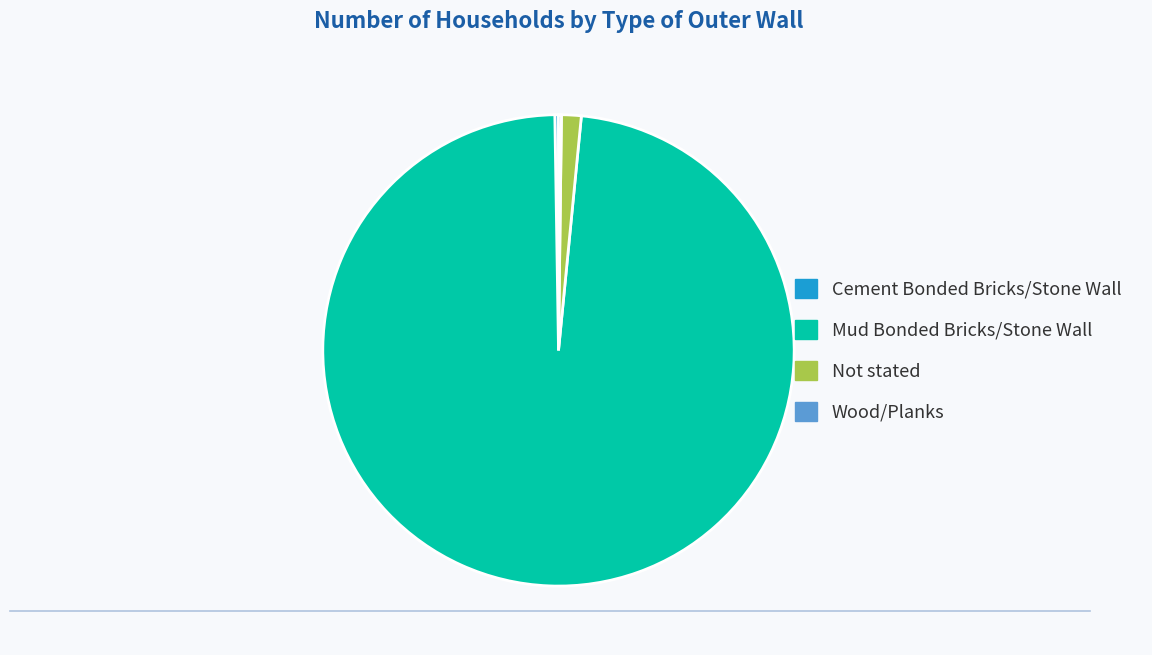

The Not stated slice represents 1% of the pie. True or false?

True